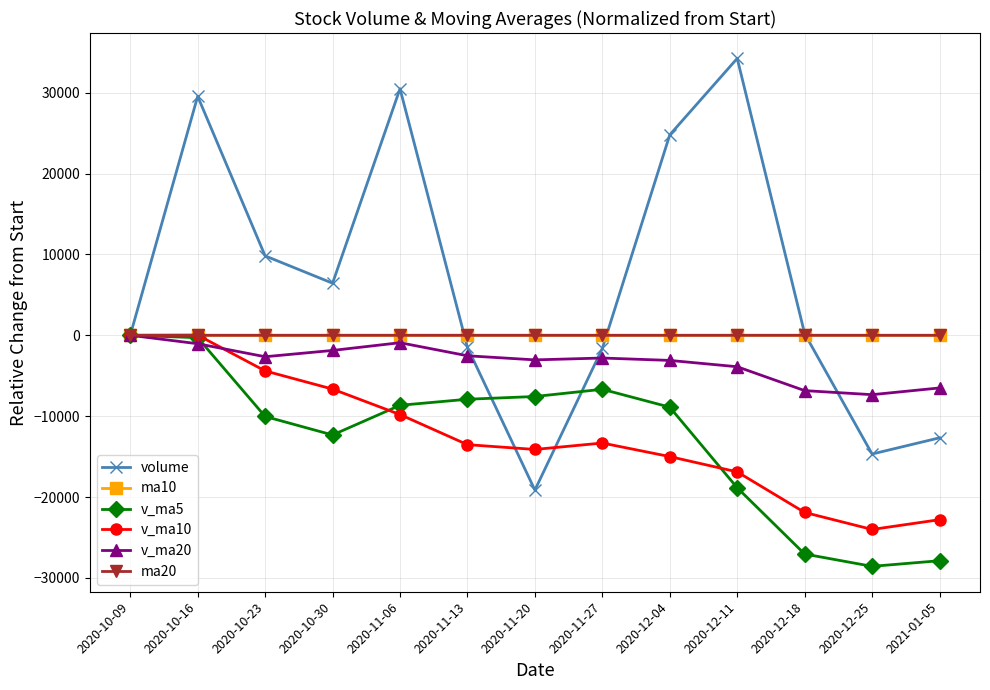

The v_ma5 series shows -13084.8 at 2020-10-09. True or false?

False